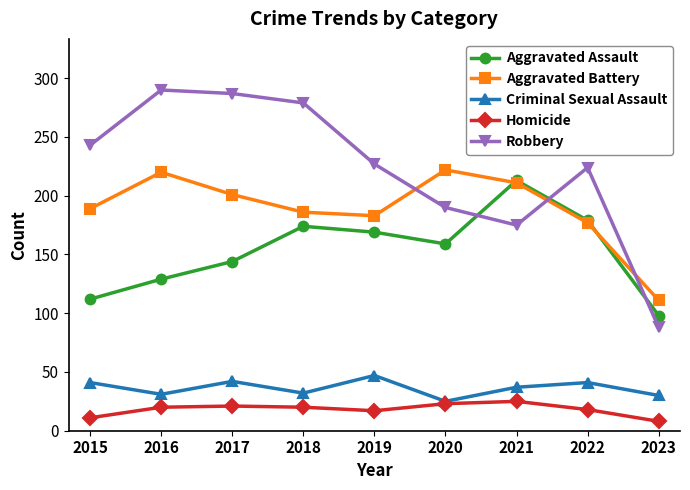

List the series in order of their peak value, highest first.

Robbery, Aggravated Battery, Aggravated Assault, Criminal Sexual Assault, Homicide